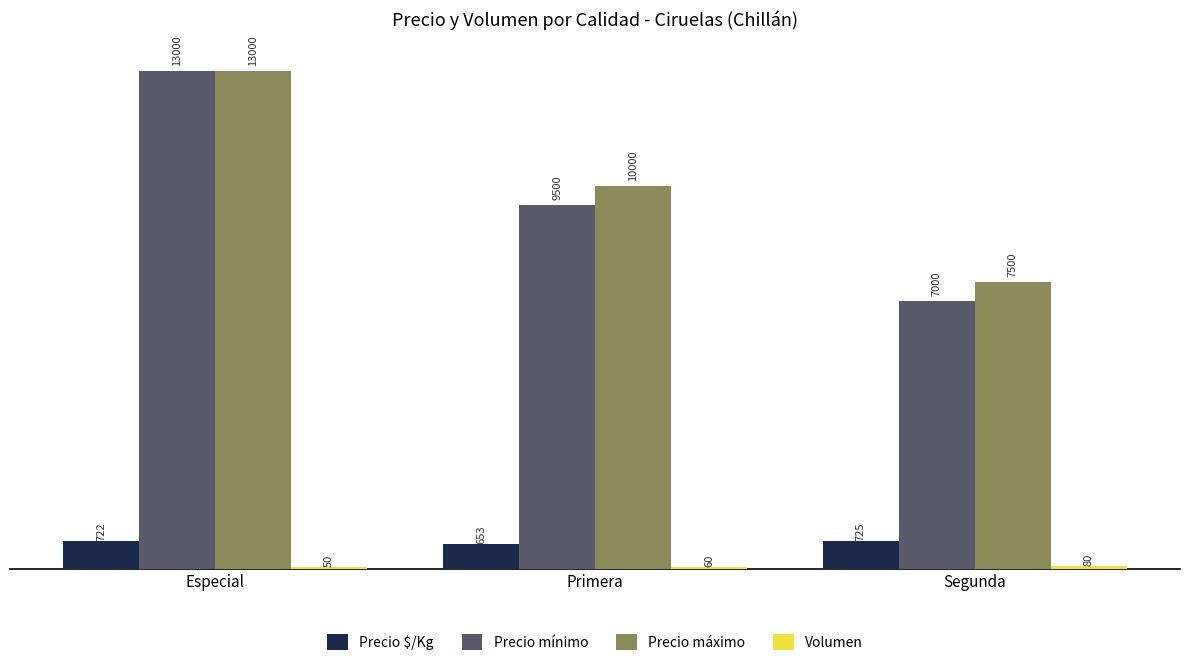

What is the spread (max minus min) of values at Primera?

9940